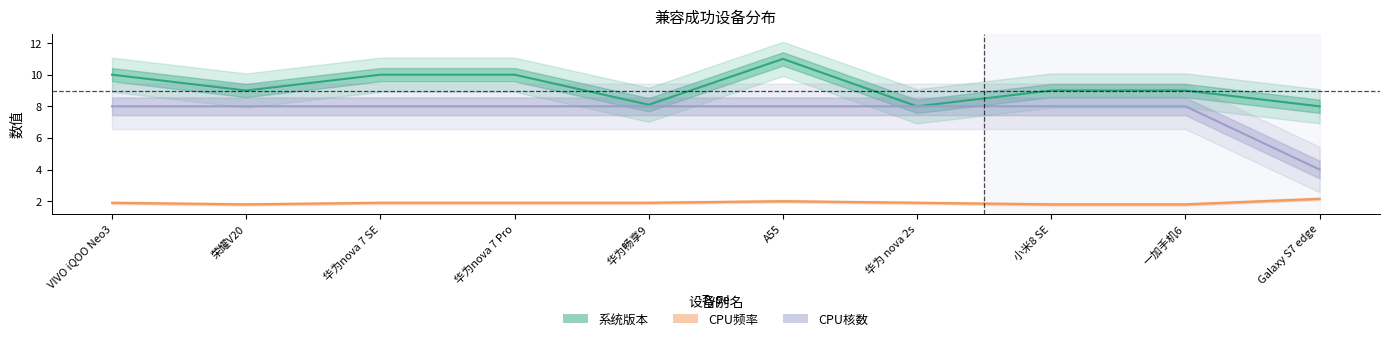

Between 一加手机6 and 小米8 SE, which is larger?

一加手机6